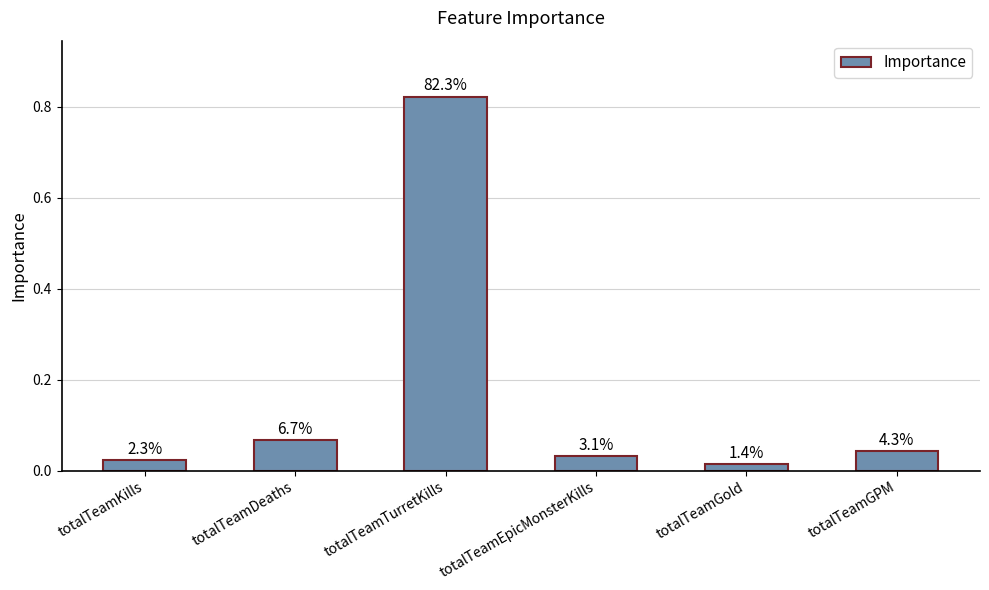

Does the chart contain any negative values?

No